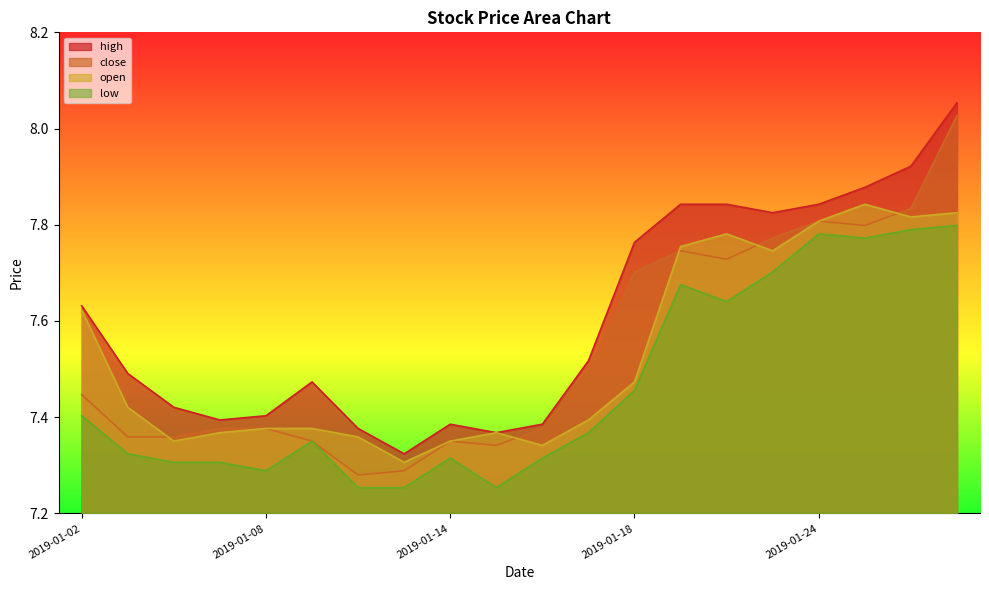

Which series has the widest spread of values?

close